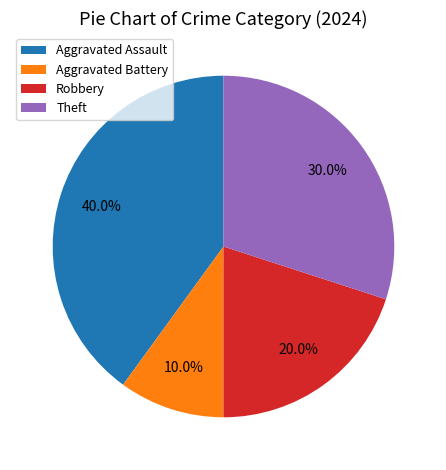

Between Theft and Robbery, which is larger?

Theft